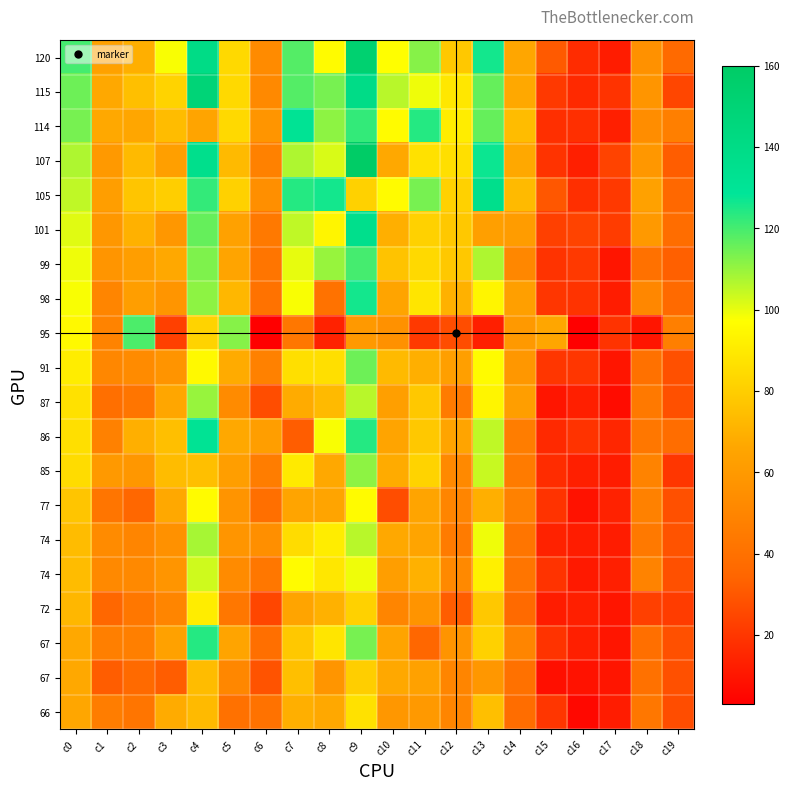

What is the spread (max minus min) of values at c6?

59